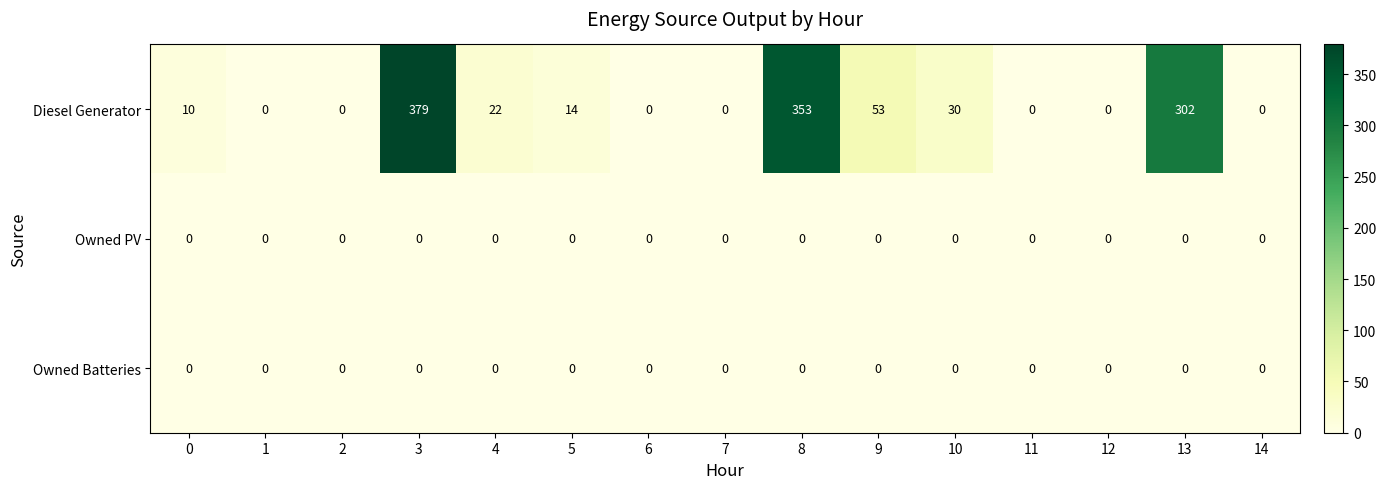

What is the sum of the Diesel Generator values at 3 and 1?

379